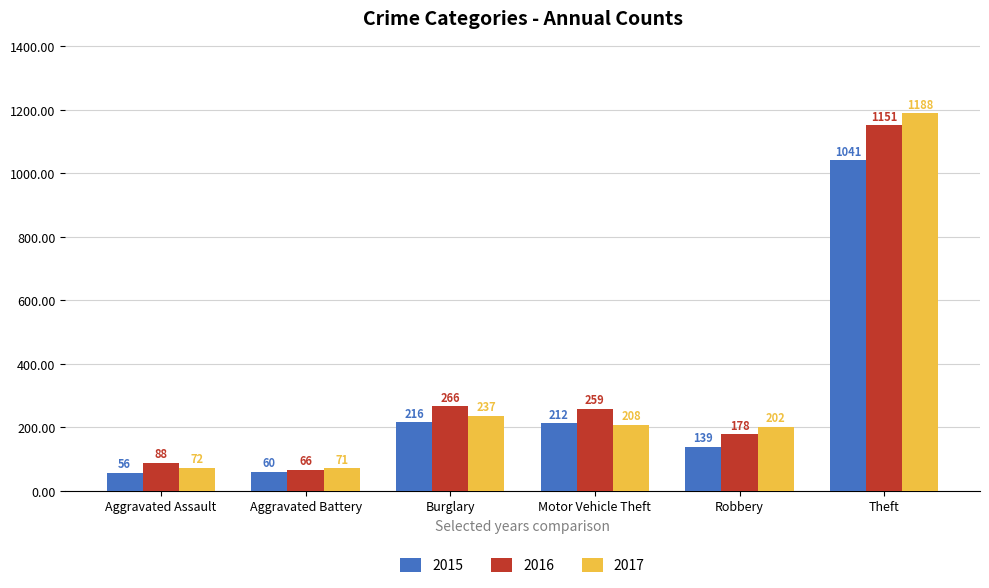

Rank the series by their maximum value, from lowest to highest.

2015, 2016, 2017